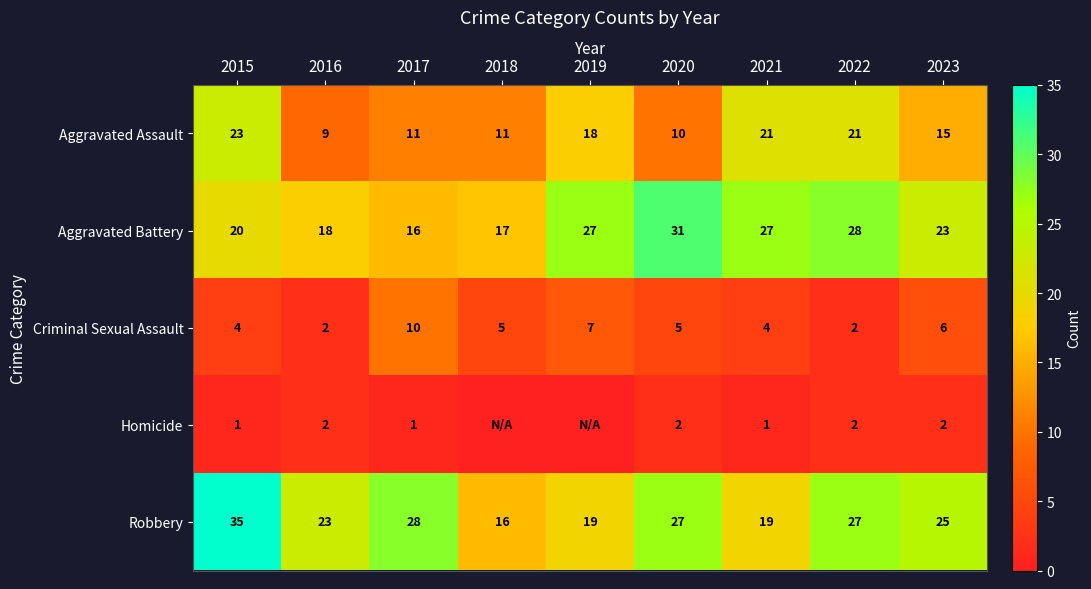

True or false: Aggravated Battery has a value of 7 at 2021.

False